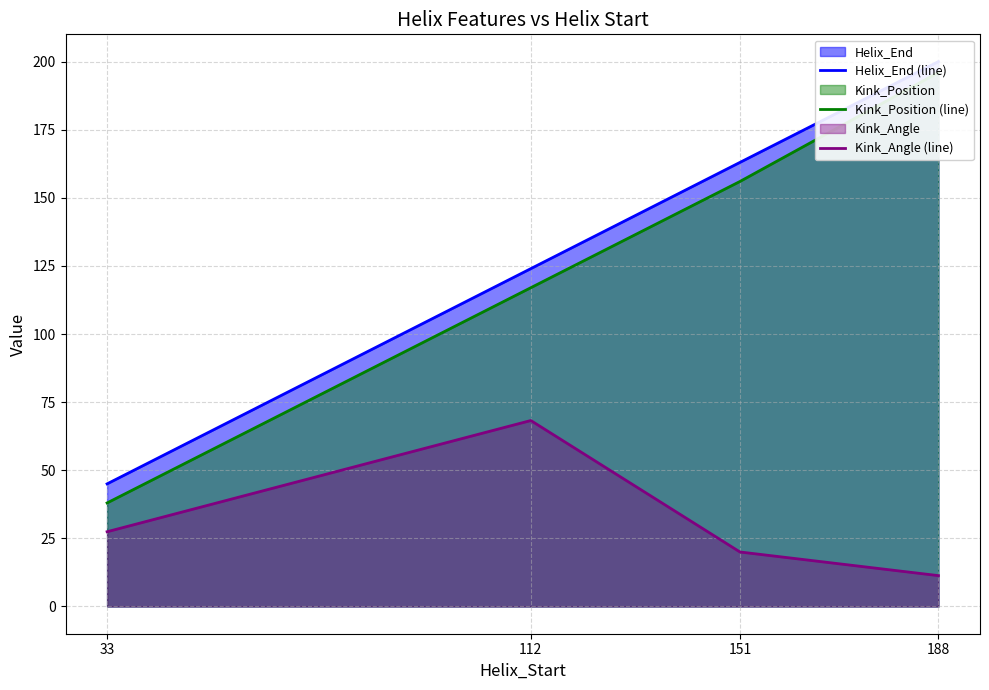

At which category is the sum across all series the highest?

188